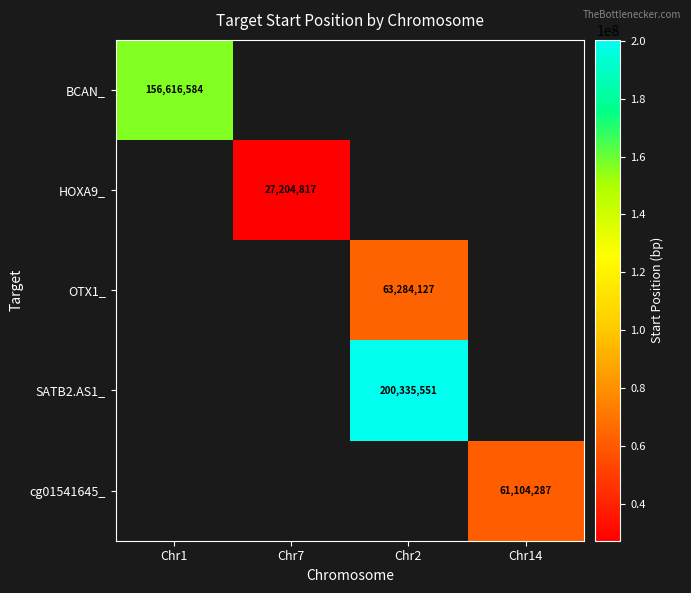

What is the difference between the highest and lowest values at Chr1?

156616584